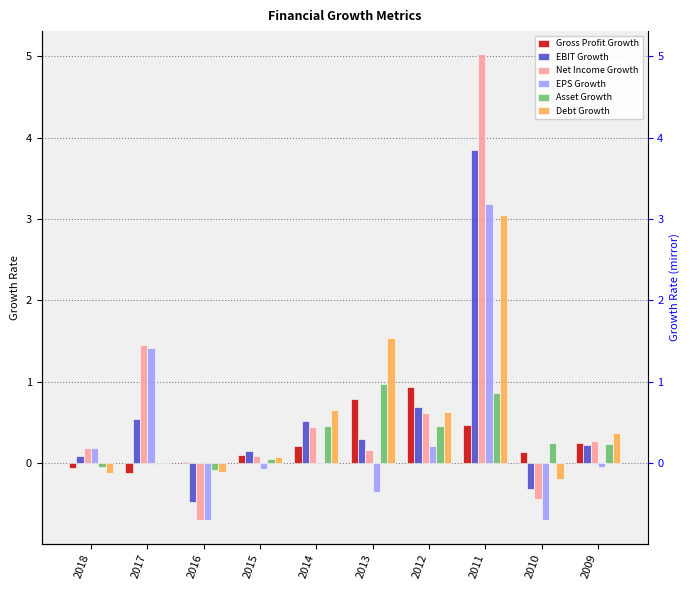

Which label corresponds to the smallest value in the chart?

2016